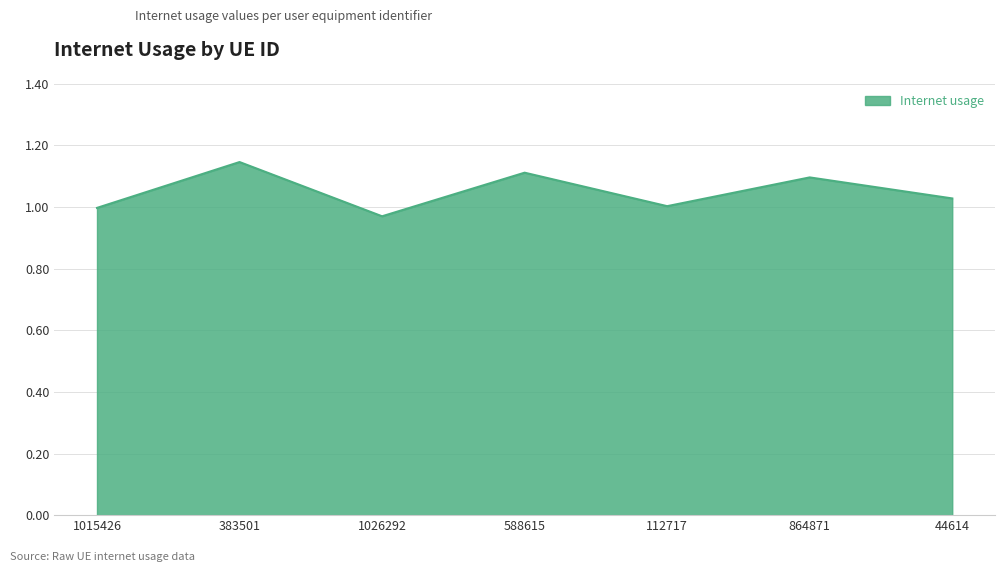

What is the sum of all values?

7.4